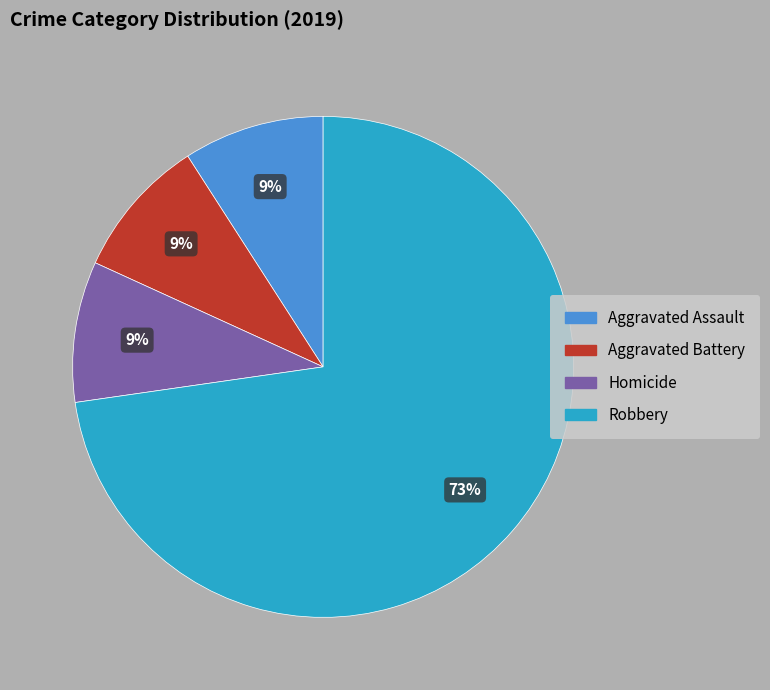

Is there a majority slice in this chart?

Yes